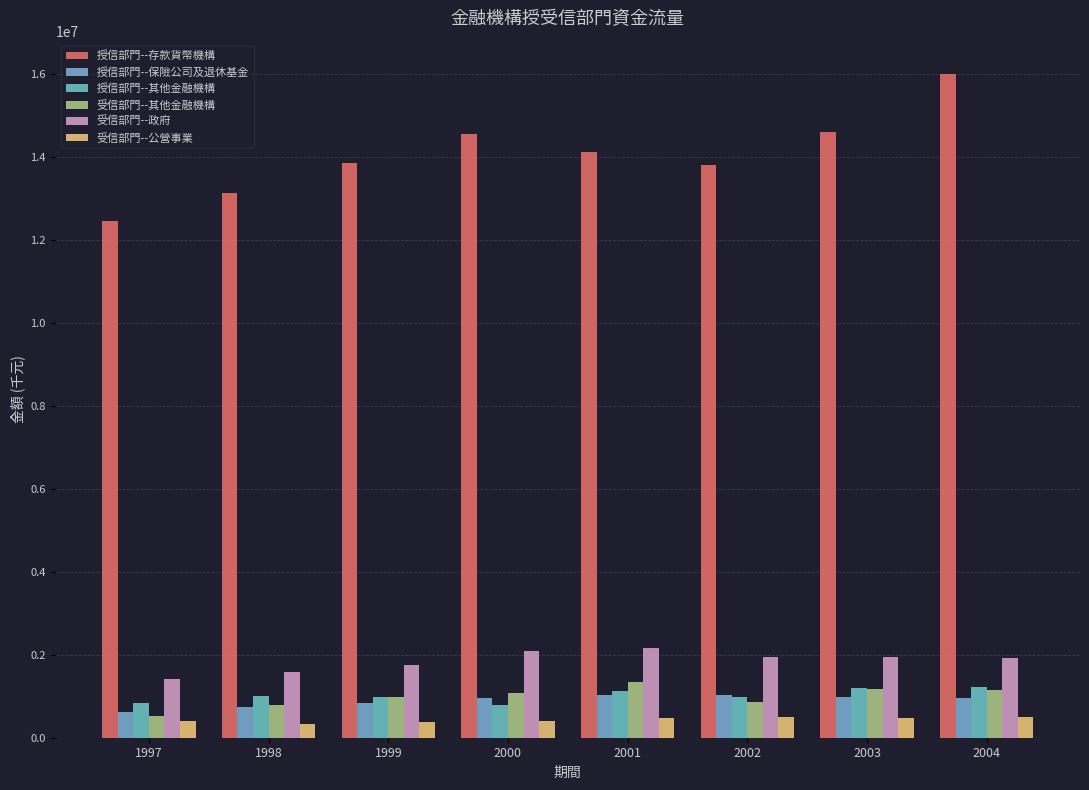

What is the difference between the 受信部門--公營事業 values at 1998 and 1999?

36144